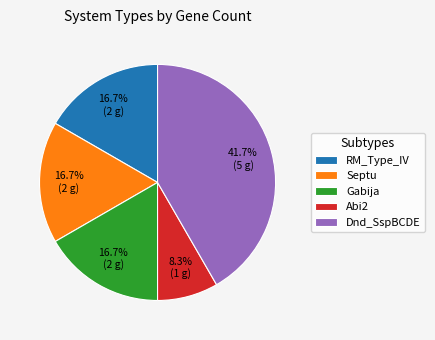

The Gabija slice represents 29% of the pie. True or false?

False